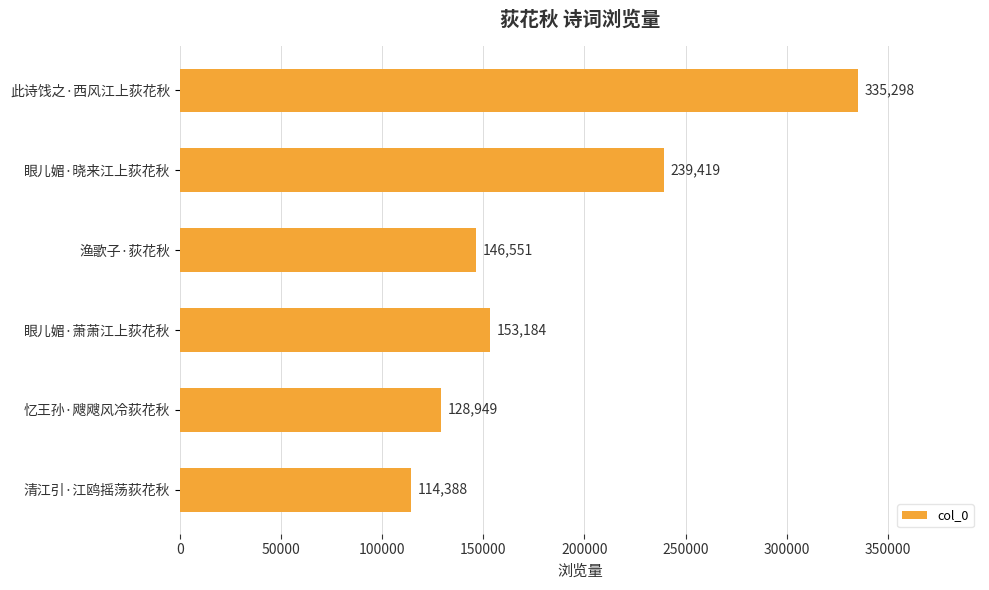

Is it true that the value at 眼儿媚·萧萧江上荻花秋 is 34176?

False